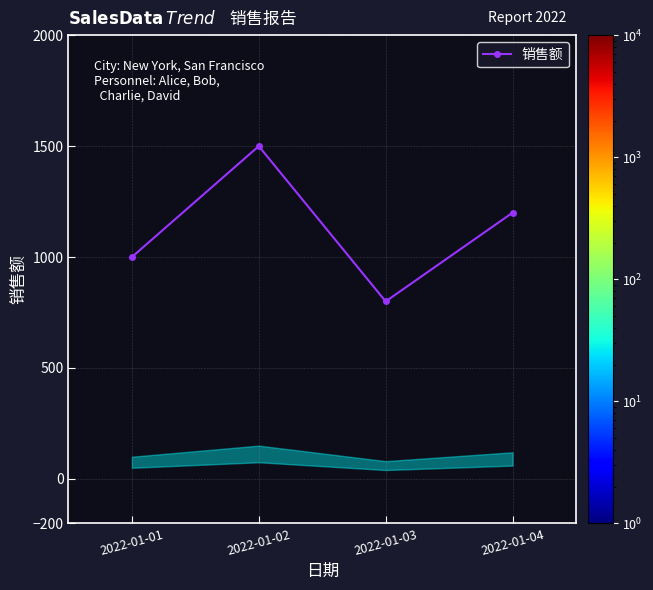

What is the smallest value displayed?

800